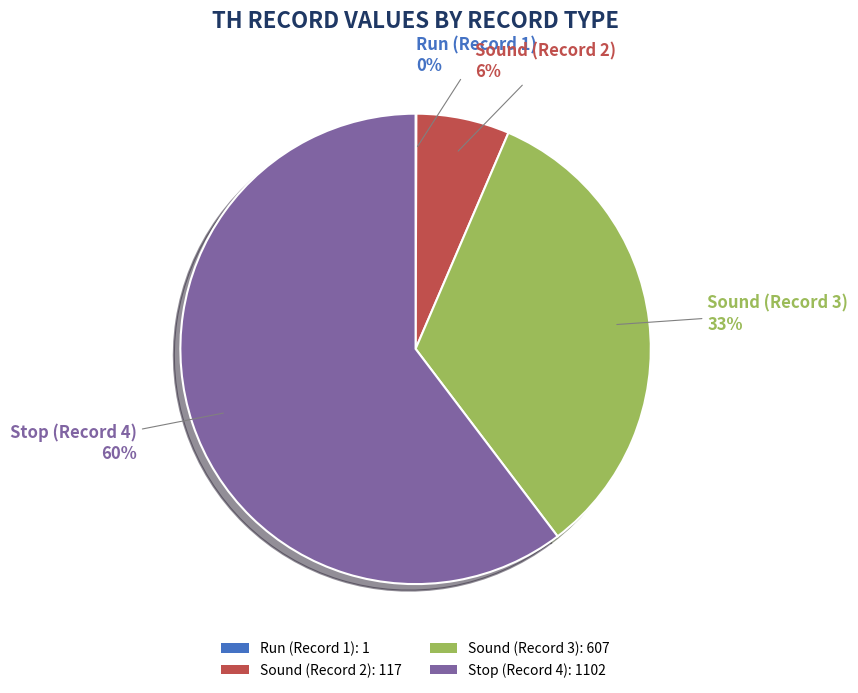

Approximately how many times larger is the value at Sound (Record 3) compared to Stop (Record 4)?

0.6